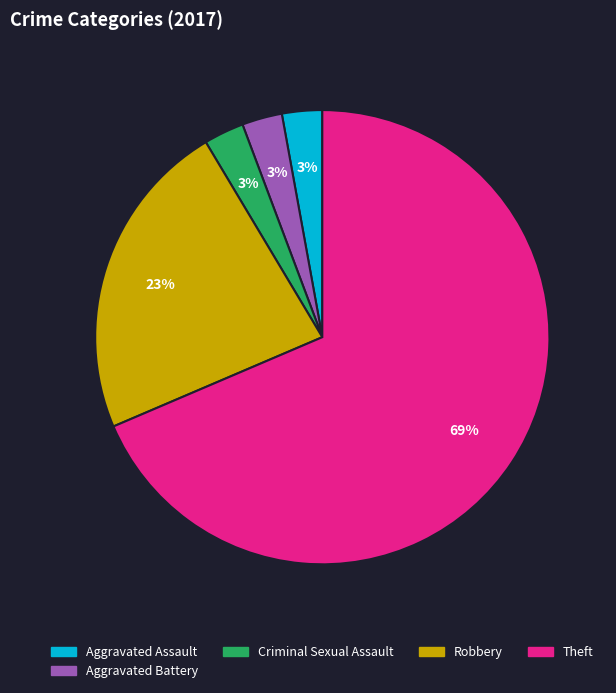

To the nearest percent, what is the average slice percentage?

20%